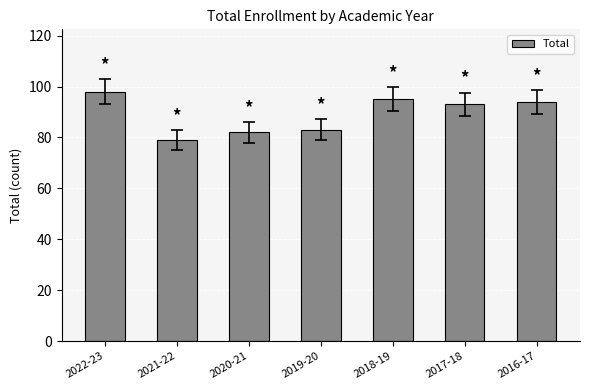

What is the difference between the maximum and second lowest values?

16